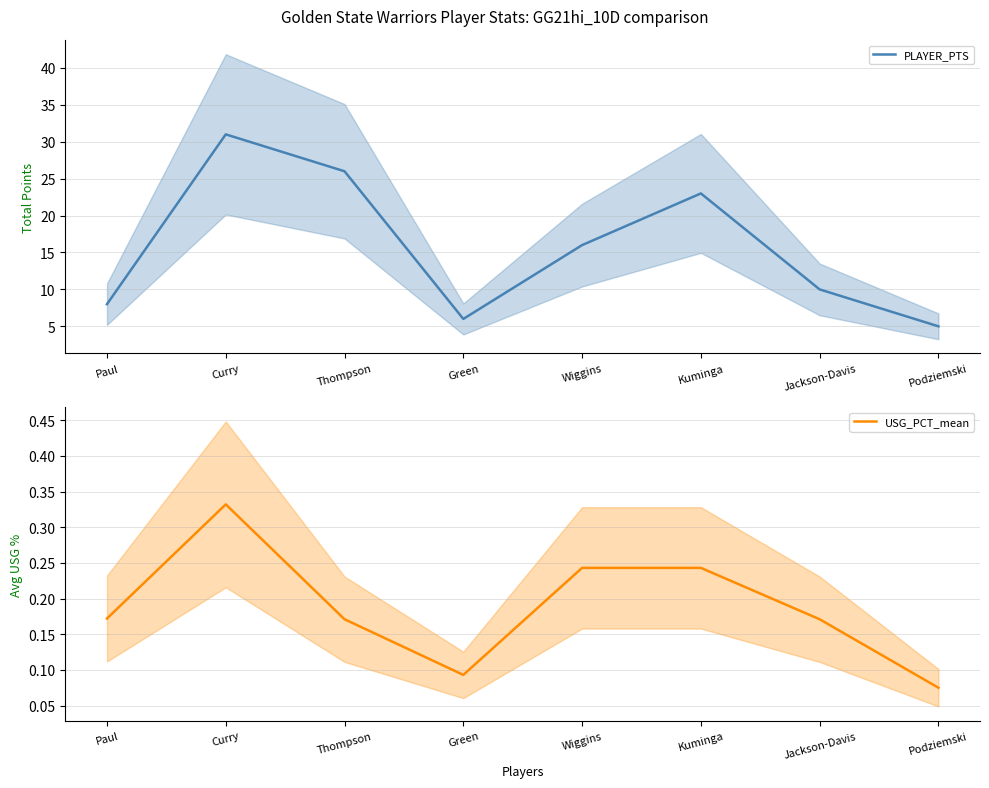

What are all the series names shown in the legend?

PLAYER_PTS, USG_PCT_mean